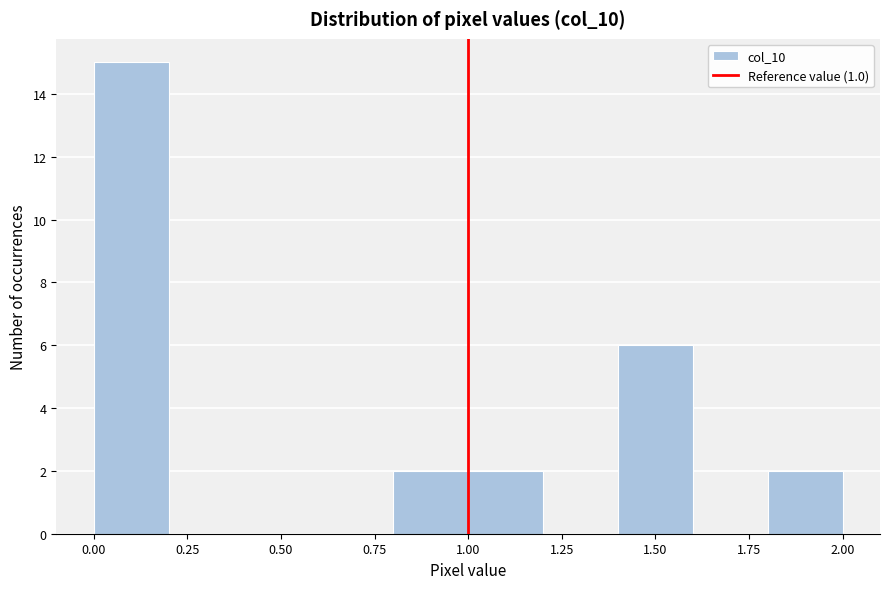

Over which range of the x-axis is the bar tallest?

0.0 to 0.2